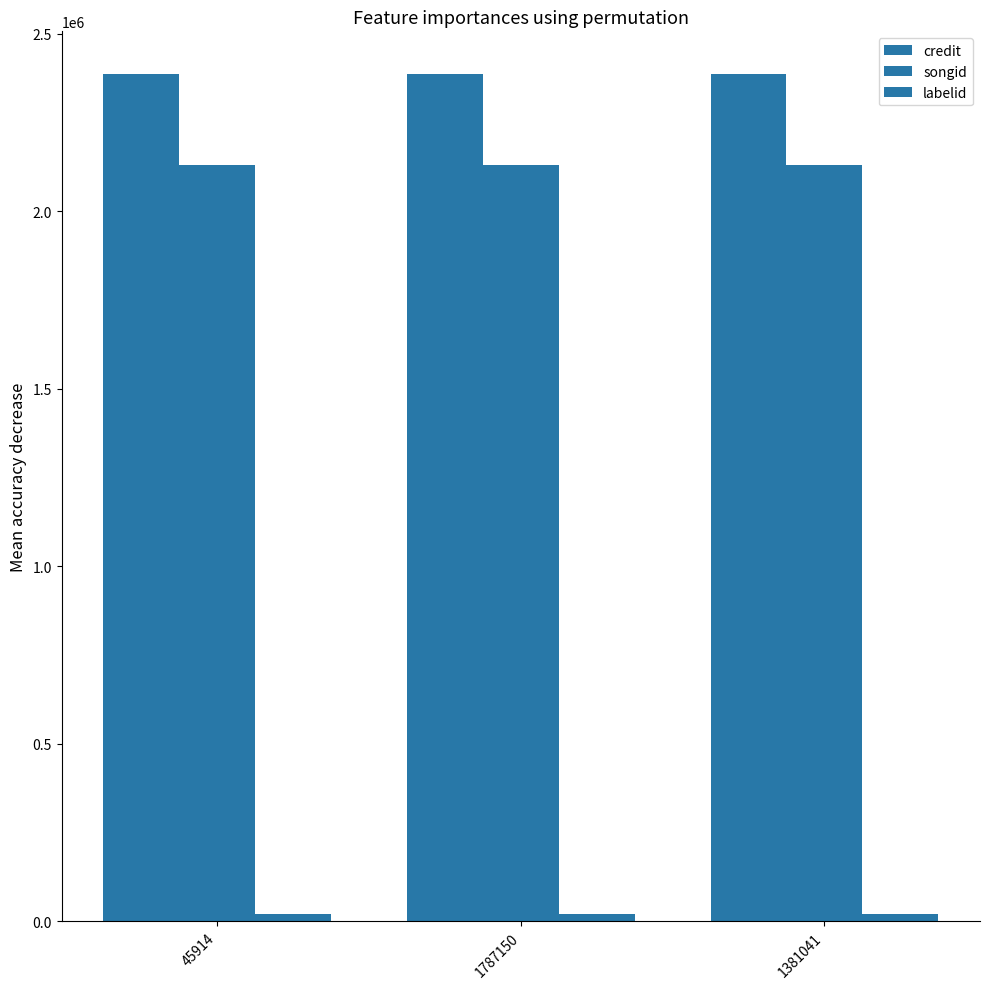

True or false: songid has a value of 3365658 at 45914.

False